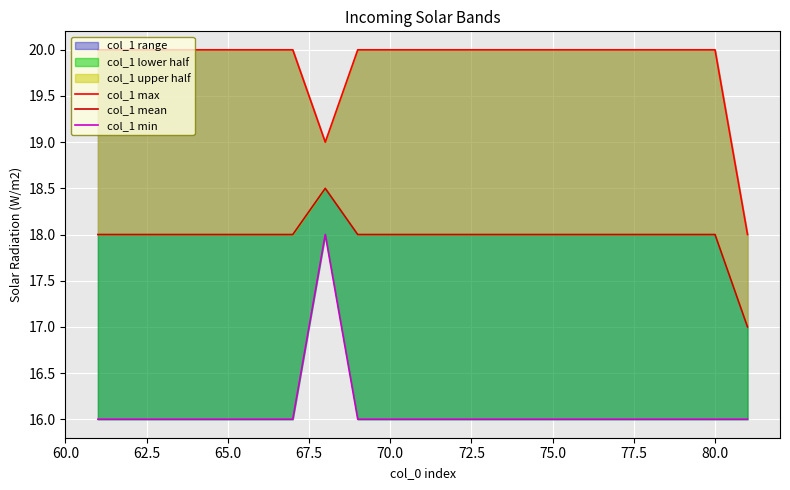

Between 75.0 and 82.5, which series saw the biggest shift?

col_1 max